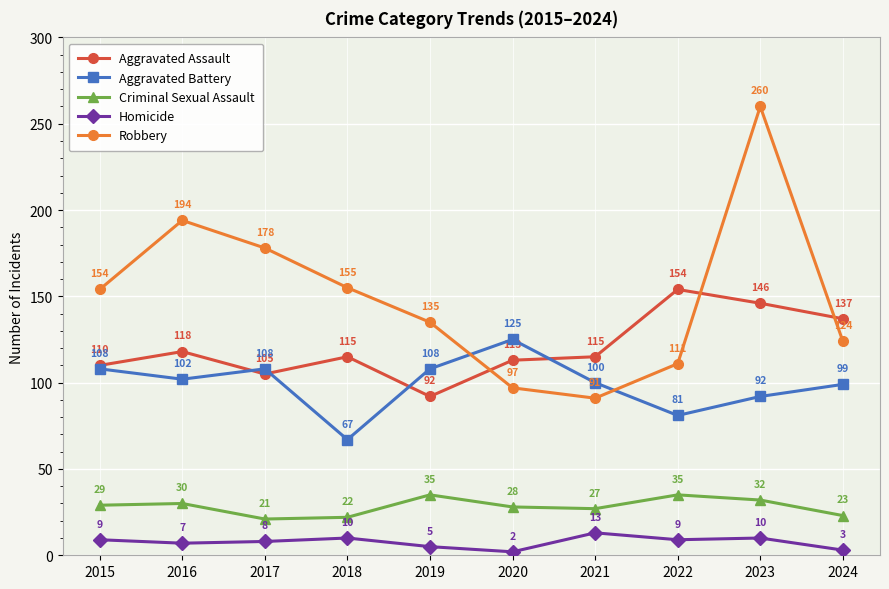

Which series changed the most between 2019 and 2024?

Aggravated Assault